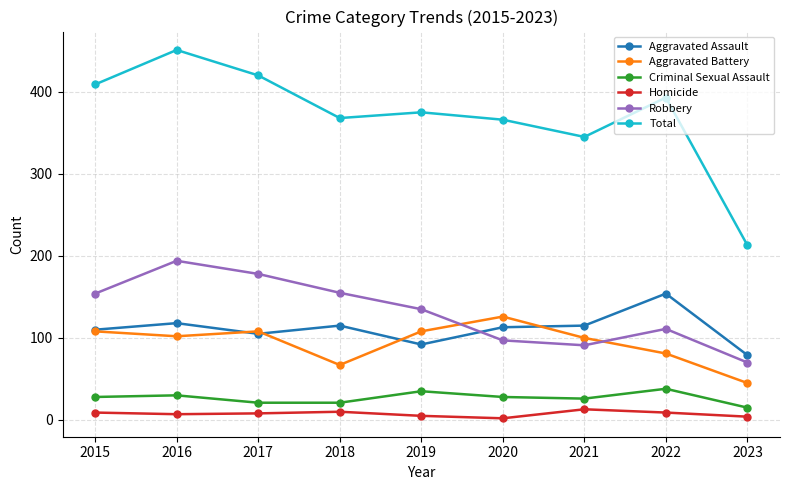

Between 2018 and 2023, which series saw the biggest shift?

Total